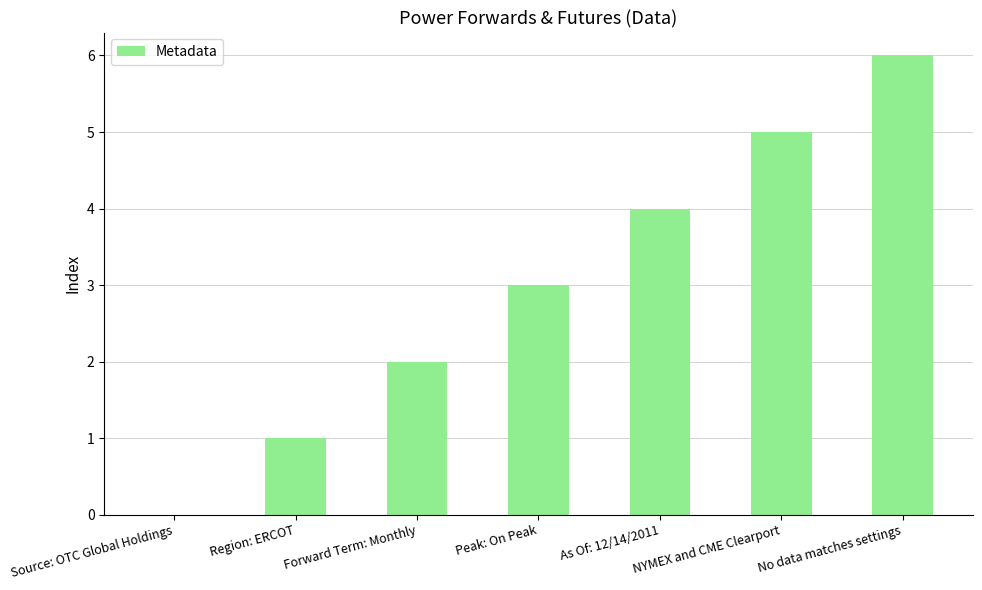

Count the number of categories in the chart.

7